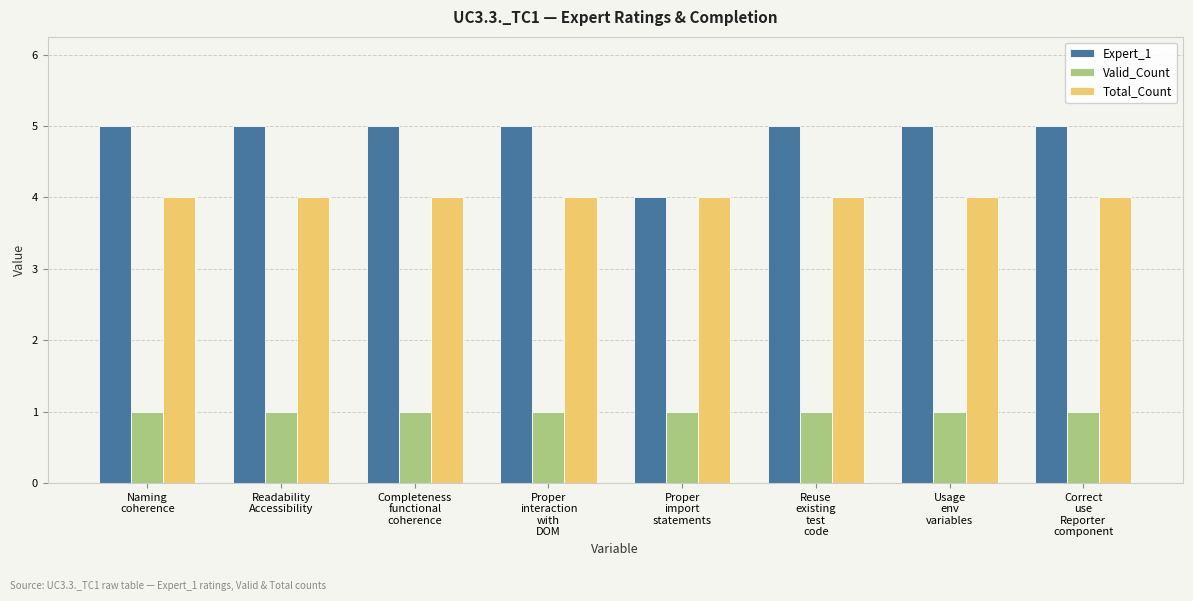

How many Expert_1 values are between 5 and 6?

7